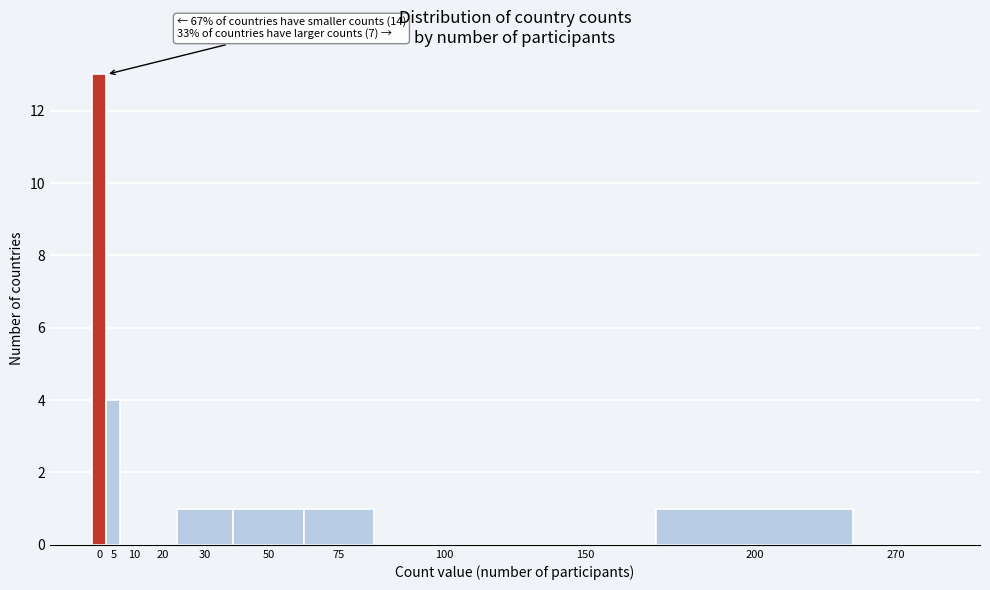

Reading right to left, list all the values displayed in this chart.

270=0	200=1	150=0	100=0	75=1	50=1	30=1	20=0	10=0	5=4	0=13